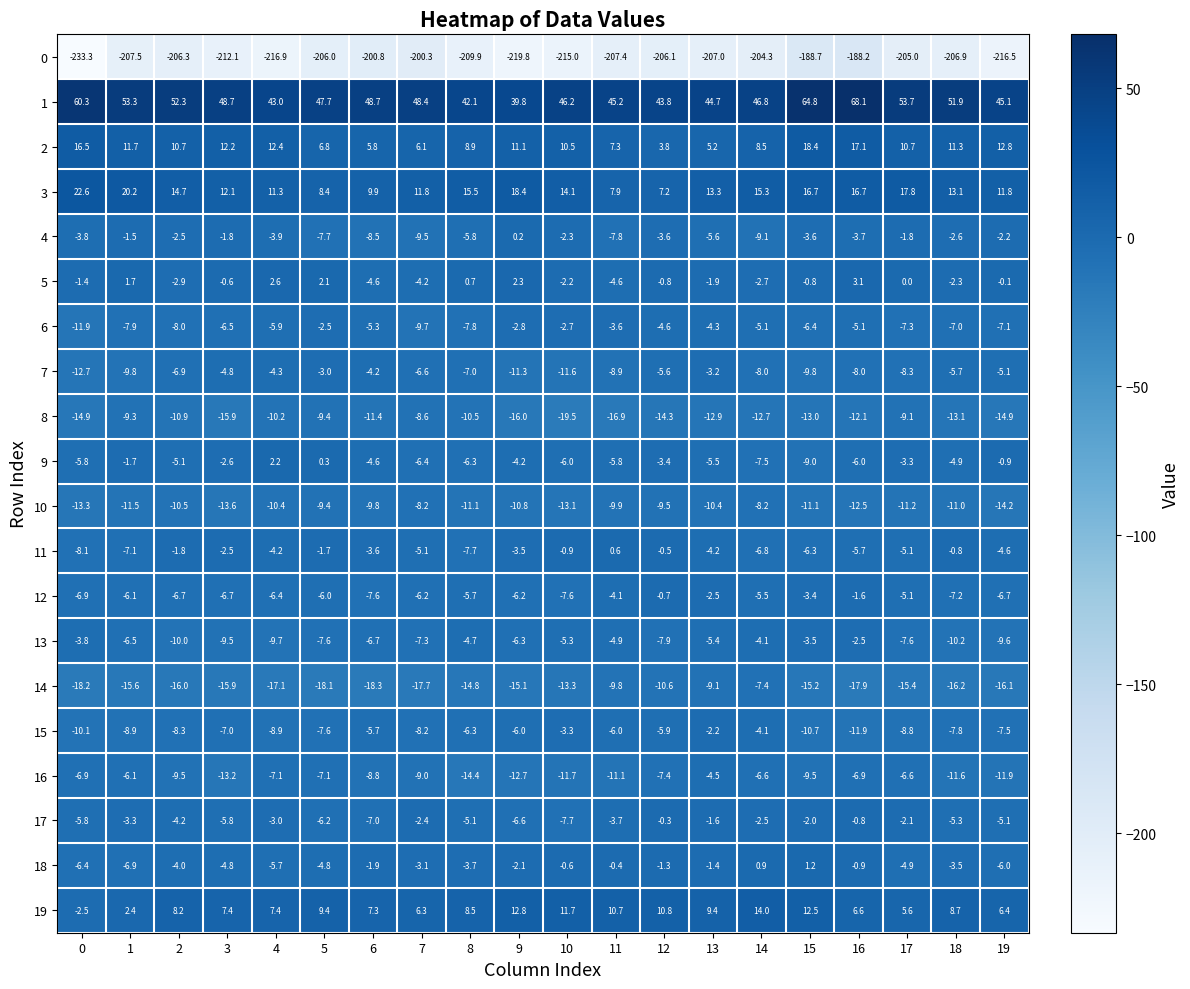

What is the greatest value displayed?

68.1